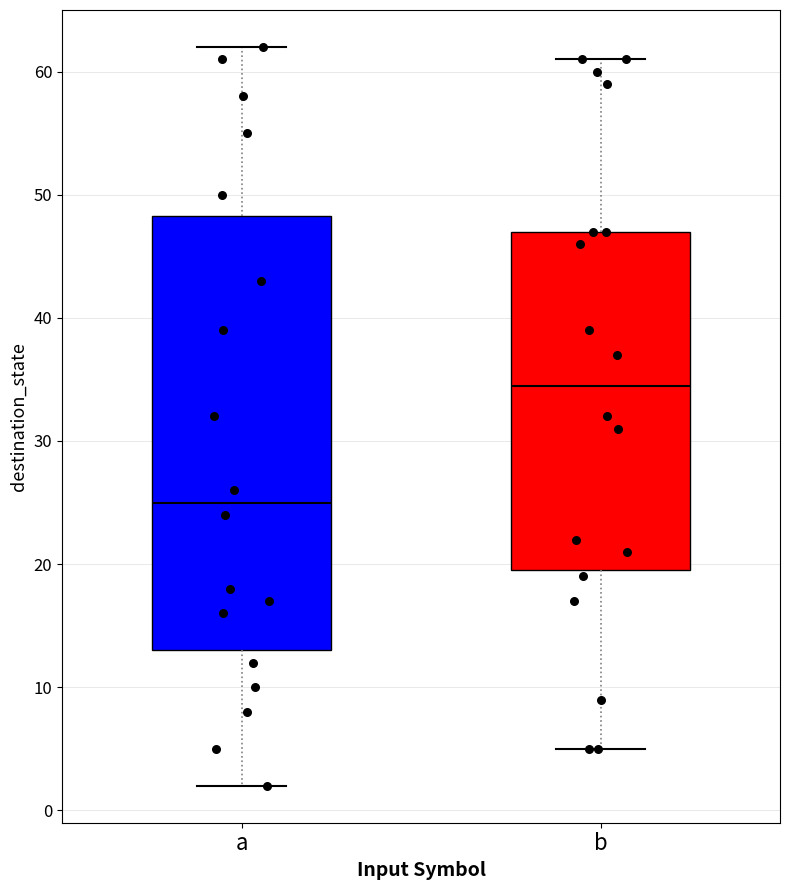

Reading left to right, read every box against the y-axis: the position of its median line, the range the box covers, and the ends of its whiskers. The values are not printed on the chart, so give them approximately, as read against the axis.

a: median 25, box 13 to 48, whiskers 2 to 62
b: median 35, box 20 to 47, whiskers 5 to 61